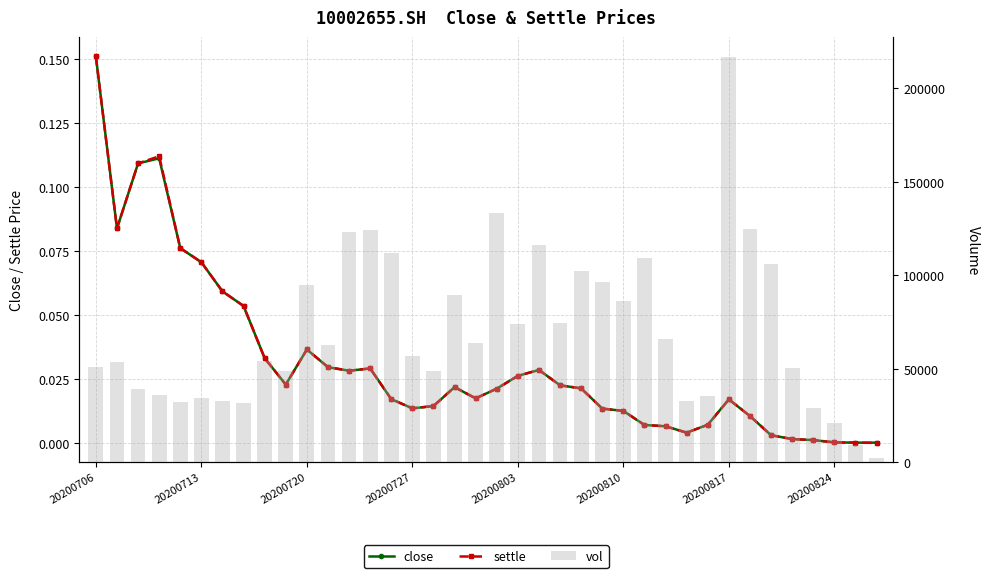

Between 18 and 13, which is larger?

13